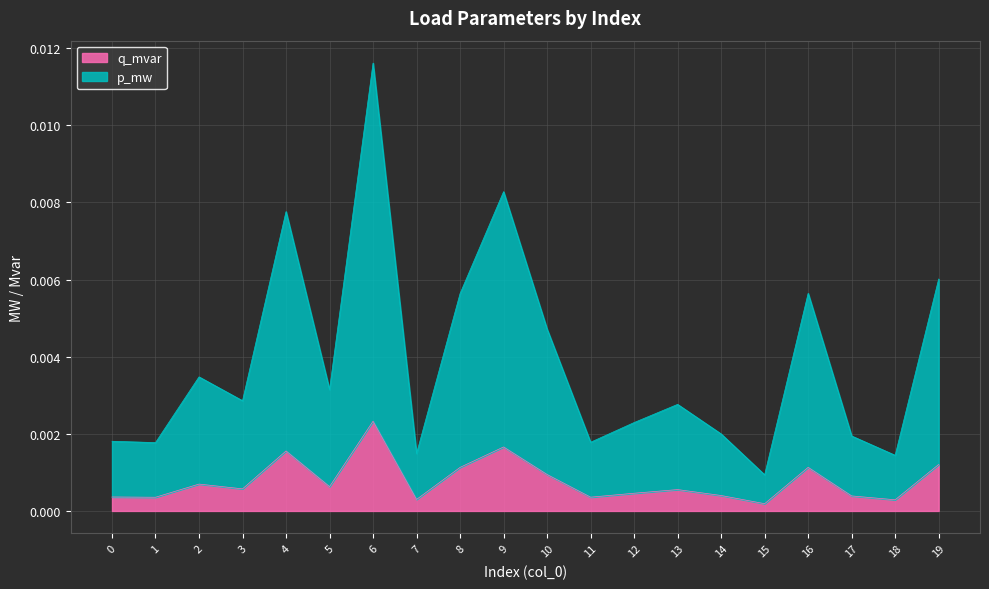

How many lines are shown in the chart?

2